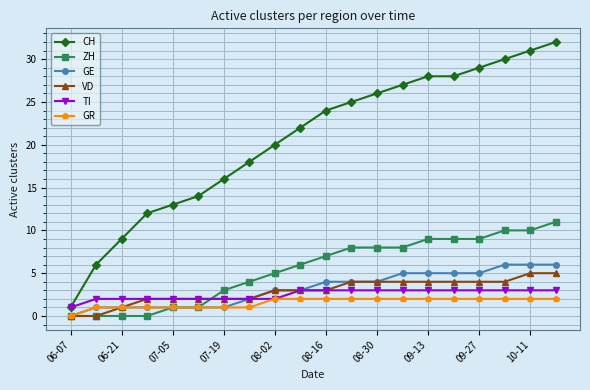

What is the greatest value displayed?

32